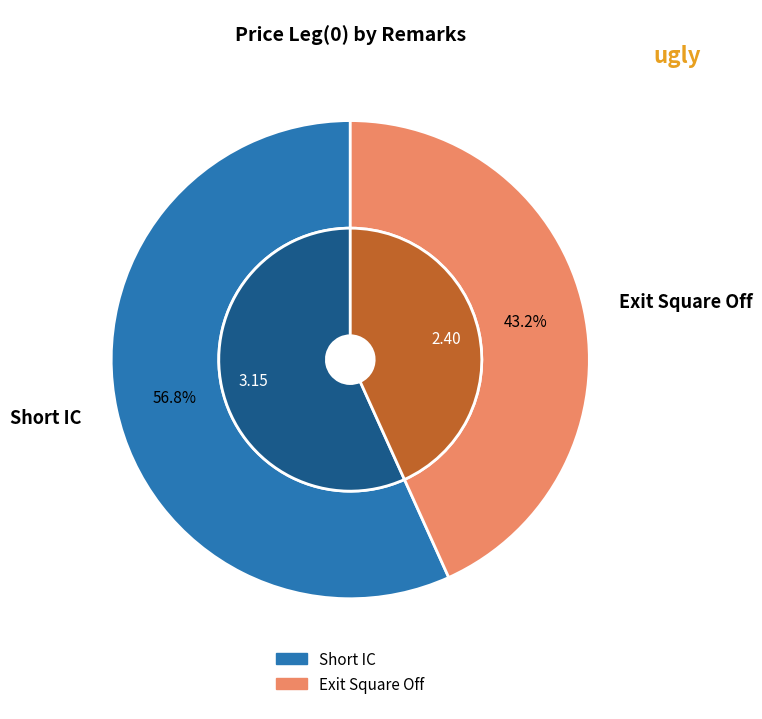

Is there any slice that represents more than half of the pie?

Yes